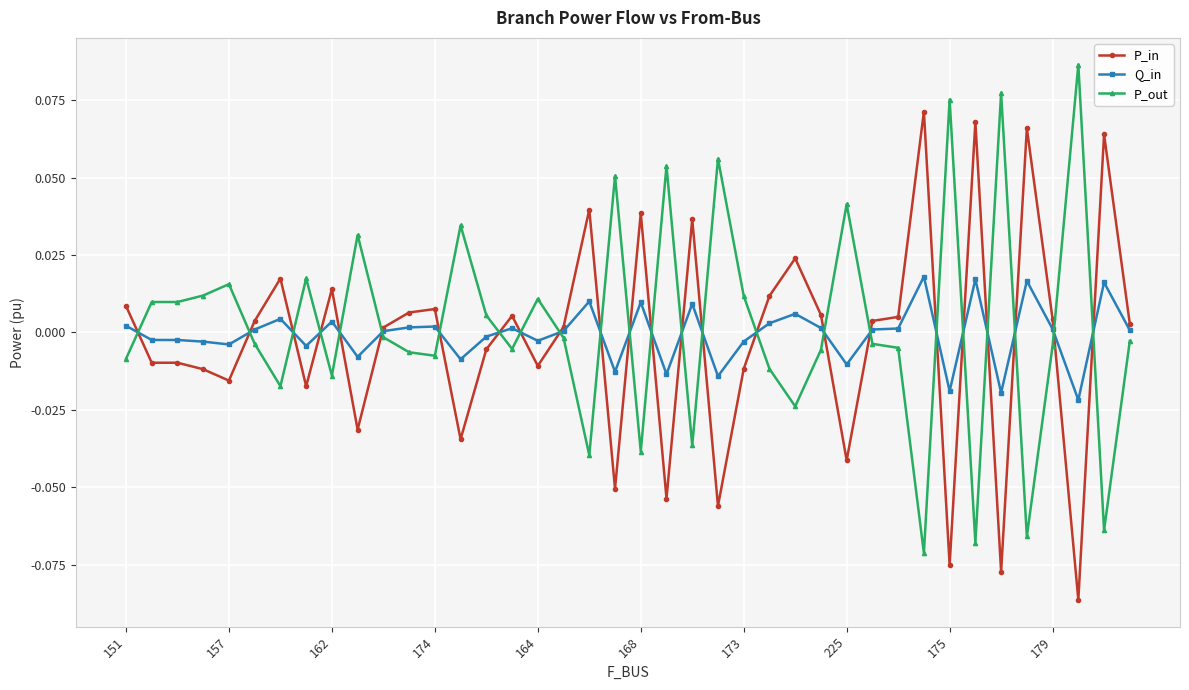

List the series in order of their peak value, highest first.

P_out, P_in, Q_in